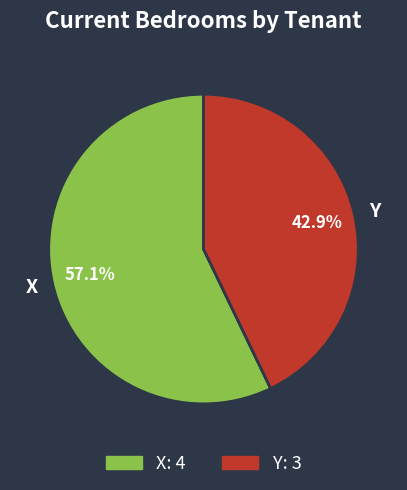

To the nearest percent, what is the difference between the Y and X slice percentages?

14%